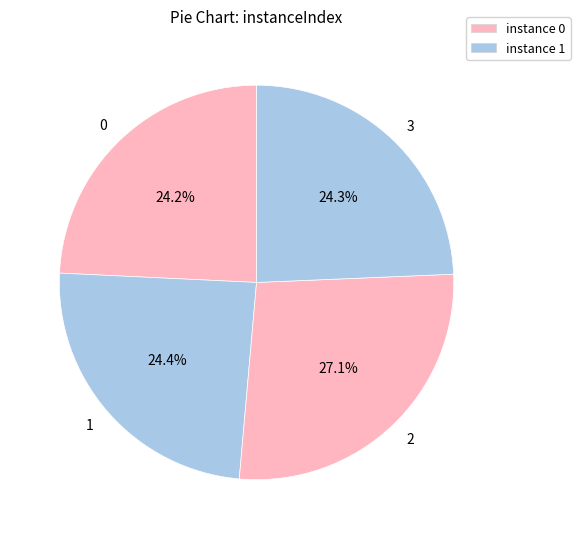

To the nearest percent, what is the difference between the largest and smallest slice percentages?

3%